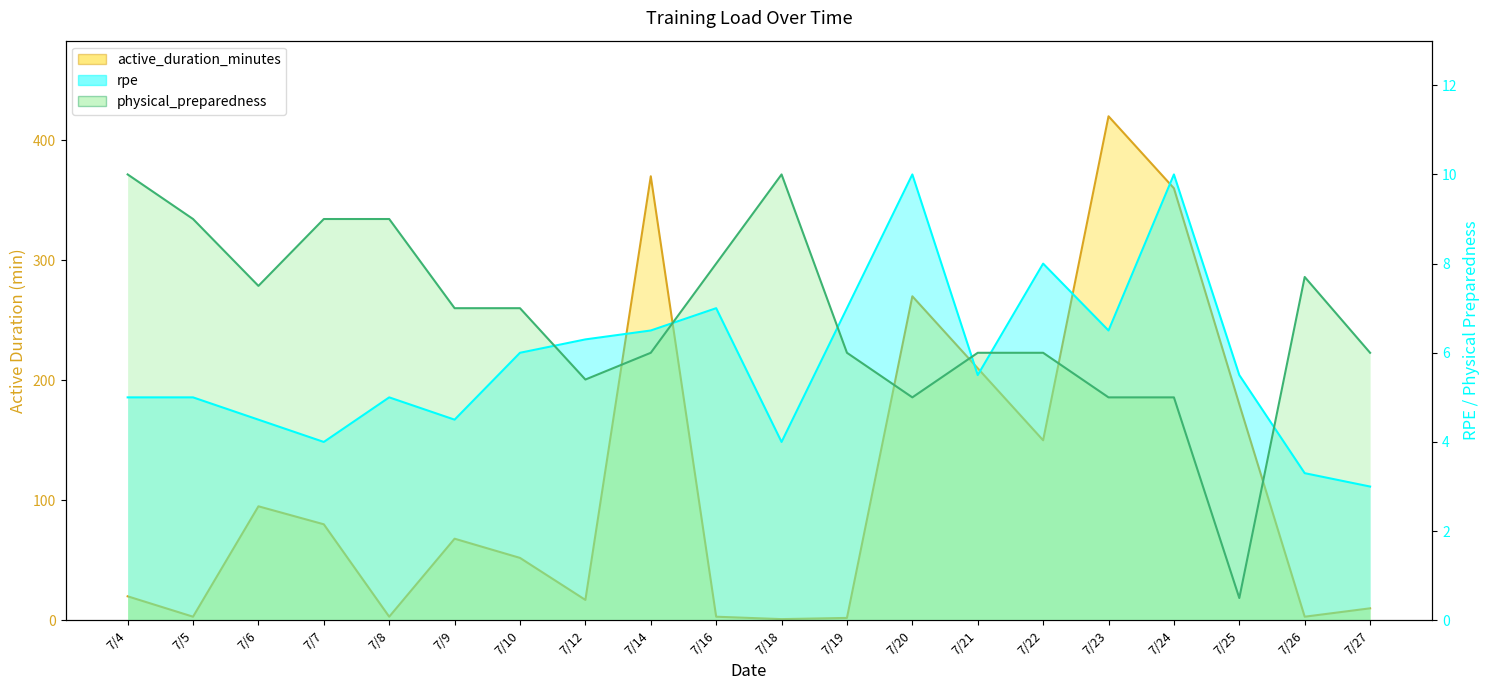

What is the maximum value shown in the chart?

420.0